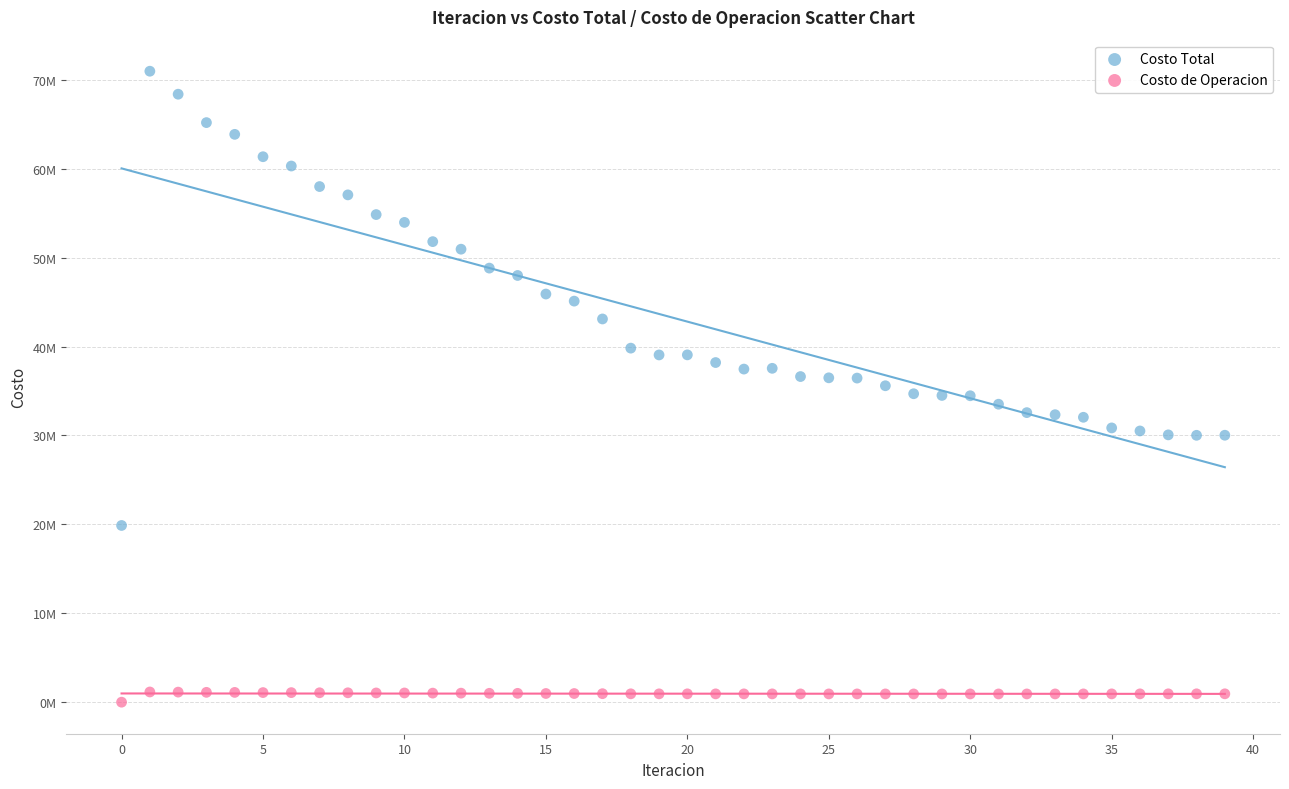

What are all the series names shown in the legend?

Costo Total, Costo de Operacion